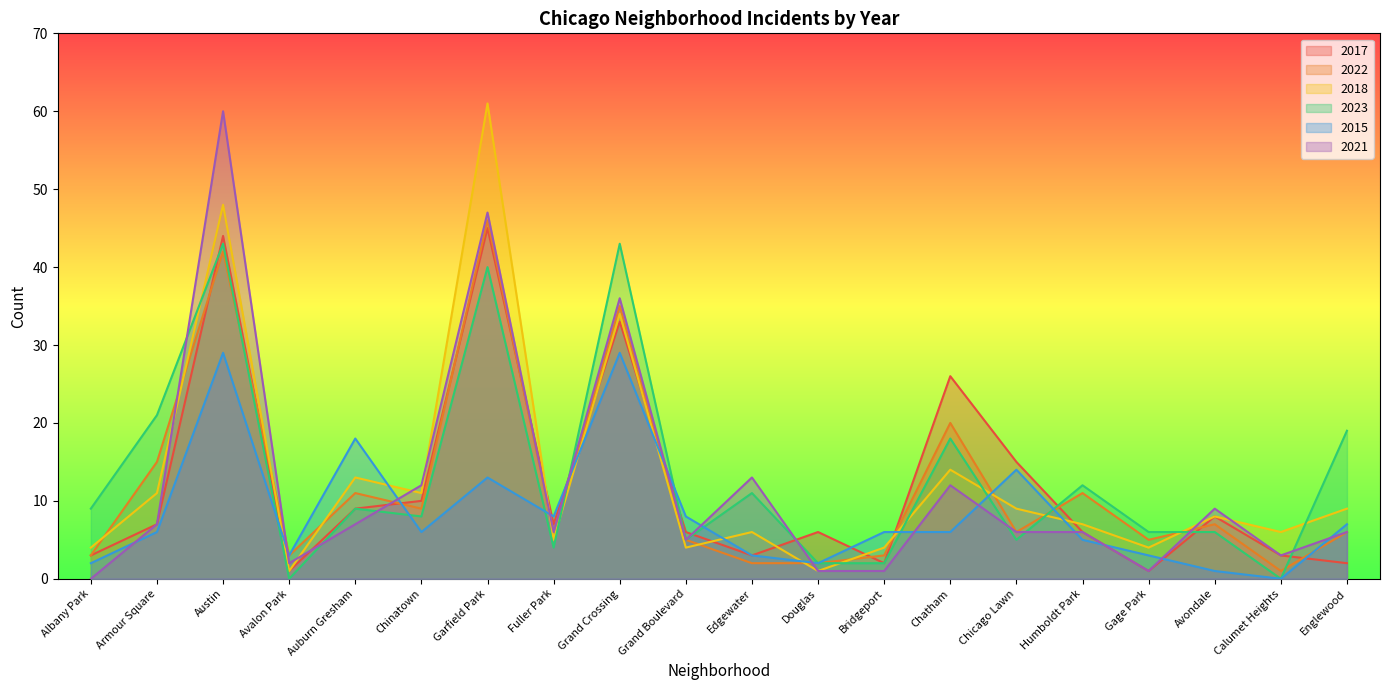

Reading left to right, what are all the values shown in this chart?

2017: Albany Park=3	Armour Square=7	Austin=44	Avalon Park=1	Auburn Gresham=9	Chinatown=10	Garfield Park=45	Fuller Park=7	Grand Crossing=33	Grand Boulevard=6	Edgewater=3	Douglas=6	Bridgeport=2	Chatham=26	Chicago Lawn=15	Humboldt Park=6	Gage Park=1	Avondale=8	Calumet Heights=3	Englewood=2
2022: Albany Park=3	Armour Square=15	Austin=42	Avalon Park=3	Auburn Gresham=11	Chinatown=9	Garfield Park=46	Fuller Park=6	Grand Crossing=35	Grand Boulevard=5	Edgewater=2	Douglas=2	Bridgeport=3	Chatham=20	Chicago Lawn=6	Humboldt Park=11	Gage Park=5	Avondale=7	Calumet Heights=1	Englewood=6
2018: Albany Park=4	Armour Square=11	Austin=48	Avalon Park=1	Auburn Gresham=13	Chinatown=11	Garfield Park=61	Fuller Park=5	Grand Crossing=34	Grand Boulevard=4	Edgewater=6	Douglas=1	Bridgeport=4	Chatham=14	Chicago Lawn=9	Humboldt Park=7	Gage Park=4	Avondale=8	Calumet Heights=6	Englewood=9
2023: Albany Park=9	Armour Square=21	Austin=43	Avalon Park=0	Auburn Gresham=9	Chinatown=8	Garfield Park=40	Fuller Park=4	Grand Crossing=43	Grand Boulevard=5	Edgewater=11	Douglas=2	Bridgeport=2	Chatham=18	Chicago Lawn=5	Humboldt Park=12	Gage Park=6	Avondale=6	Calumet Heights=0	Englewood=19
2015: Albany Park=2	Armour Square=6	Austin=29	Avalon Park=3	Auburn Gresham=18	Chinatown=6	Garfield Park=13	Fuller Park=8	Grand Crossing=29	Grand Boulevard=8	Edgewater=3	Douglas=2	Bridgeport=6	Chatham=6	Chicago Lawn=14	Humboldt Park=5	Gage Park=3	Avondale=1	Calumet Heights=0	Englewood=7
2021: Albany Park=0	Armour Square=7	Austin=60	Avalon Park=2	Auburn Gresham=7	Chinatown=12	Garfield Park=47	Fuller Park=6	Grand Crossing=36	Grand Boulevard=5	Edgewater=13	Douglas=1	Bridgeport=1	Chatham=12	Chicago Lawn=6	Humboldt Park=6	Gage Park=1	Avondale=9	Calumet Heights=3	Englewood=6